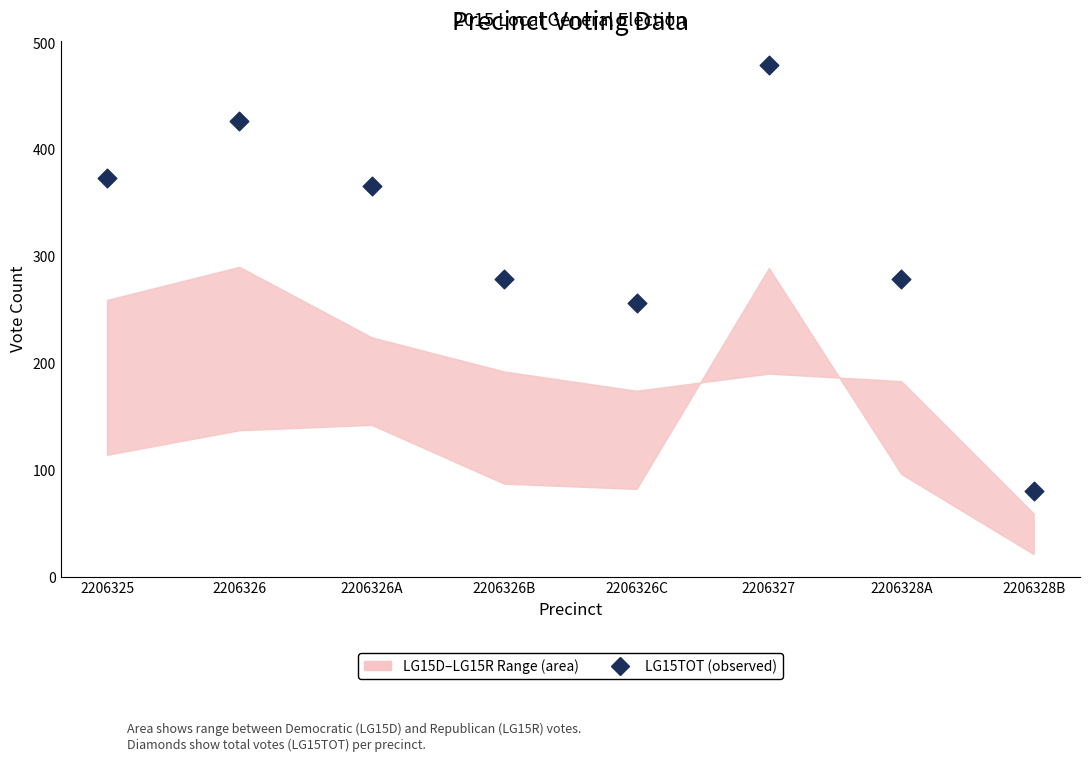

What is the average Y value?

317